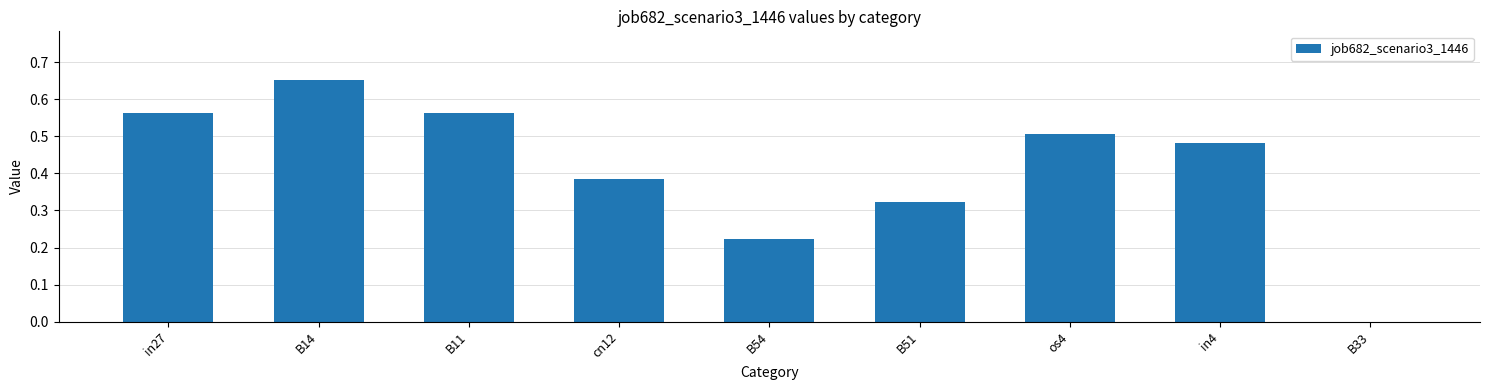

Which has a higher value, in27 or in4?

in27